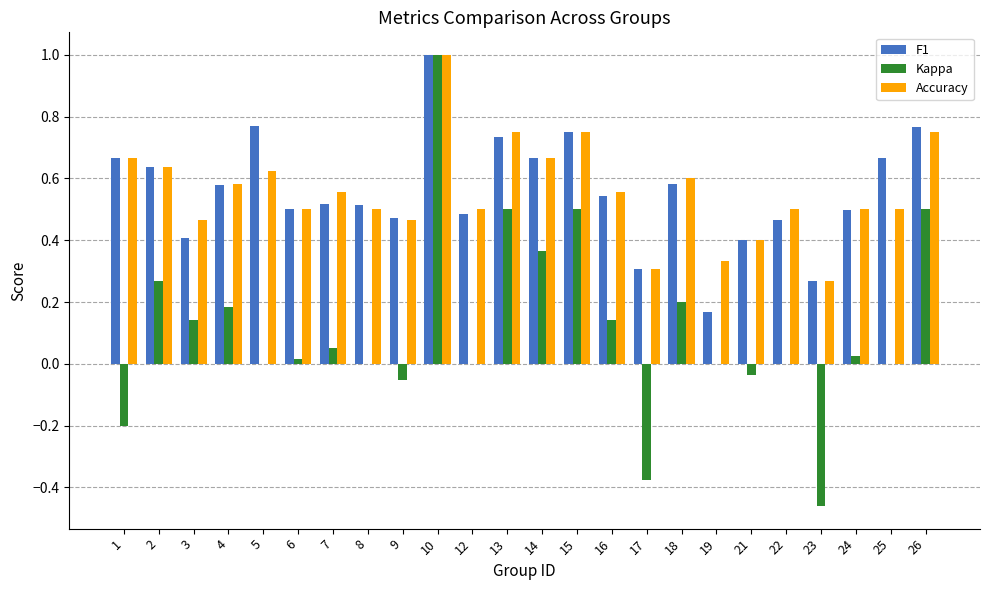

What is the total value across all series at 14?

1.7